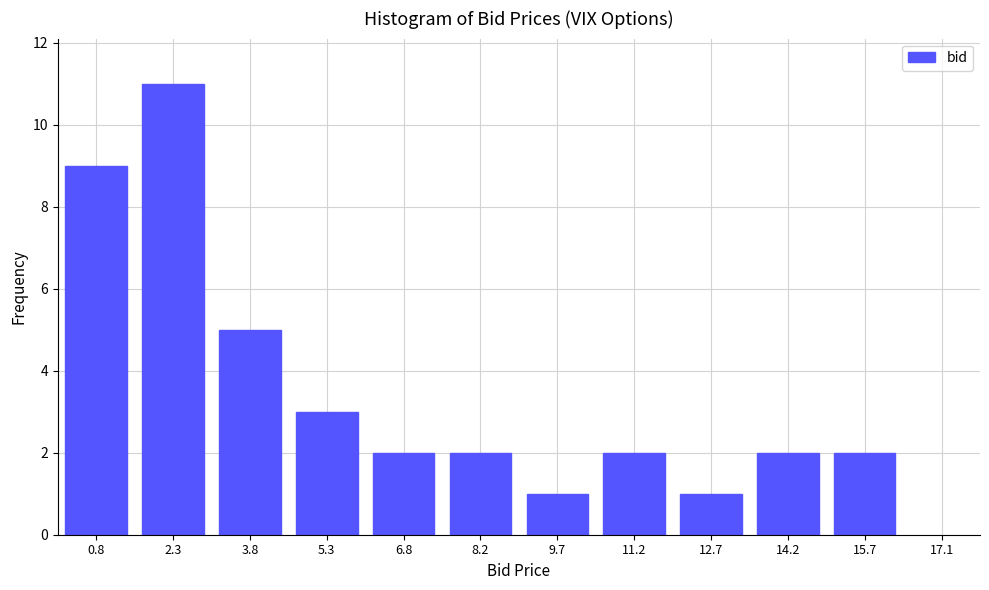

Reading right to left, extract all data points from this chart.

2	2	1	2	1	2	2	3	5	11	9